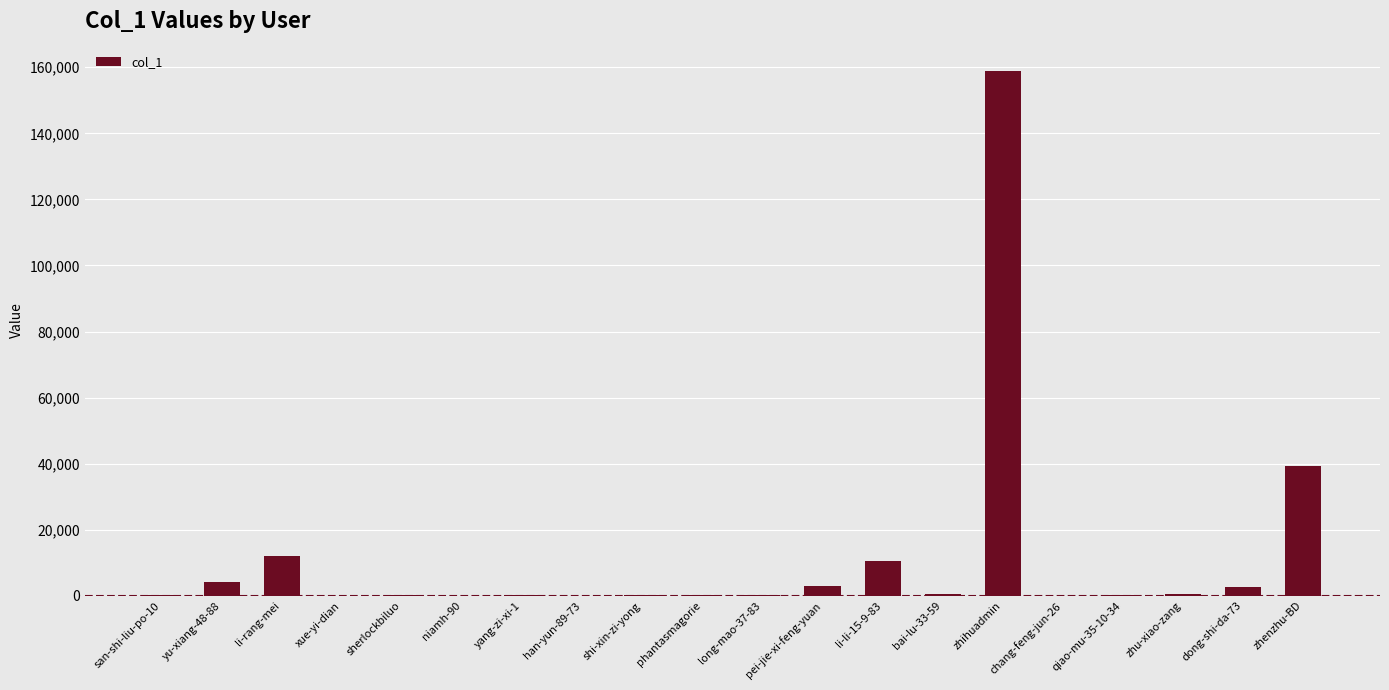

What is the sum of the values at zhu-xiao-zang and san-shi-liu-po-10?

526